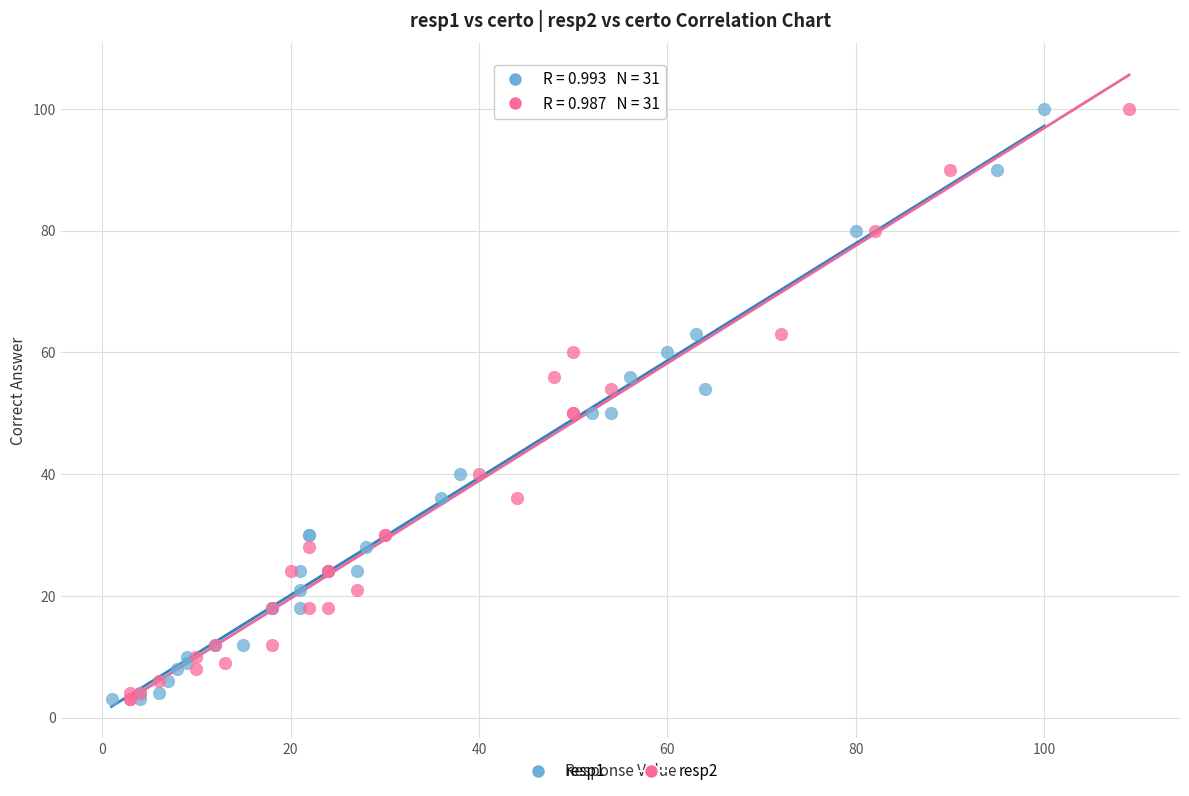

What are all the series names shown in the legend?

resp1, resp2